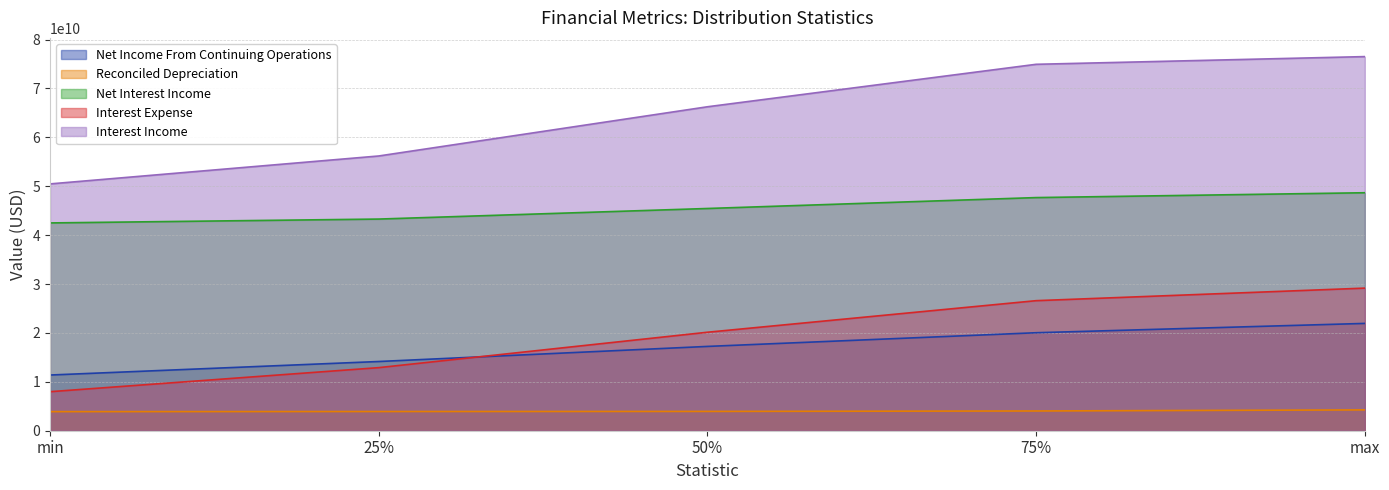

True or false: Reconciled Depreciation and Interest Income intersect in this chart.

False